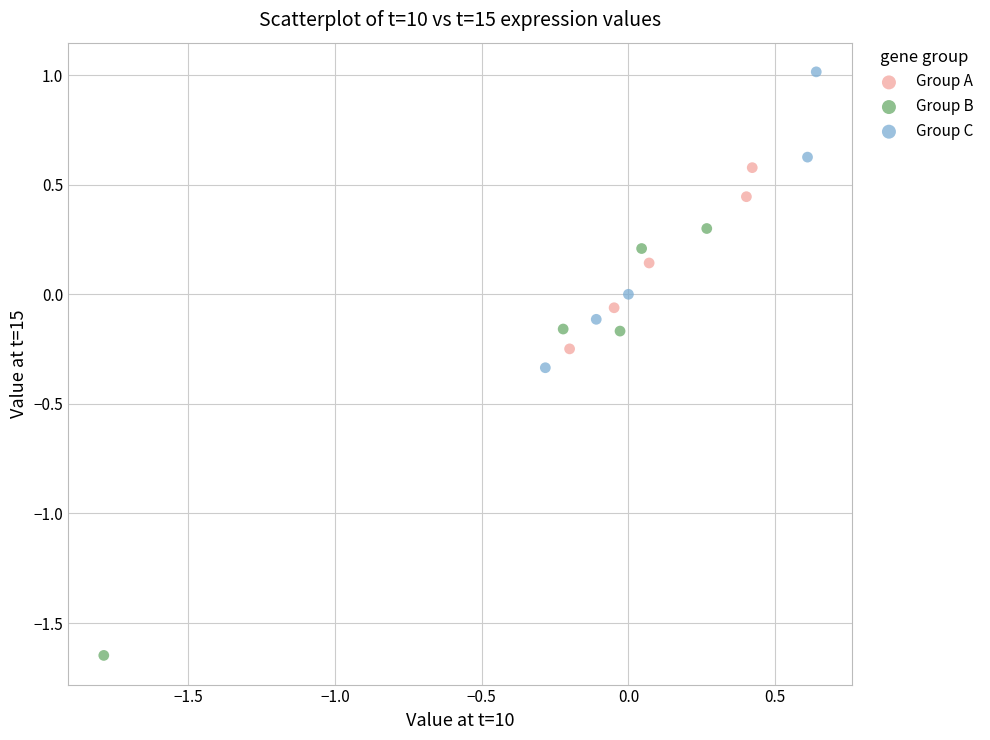

Which series has the widest spread of Y values?

Group B